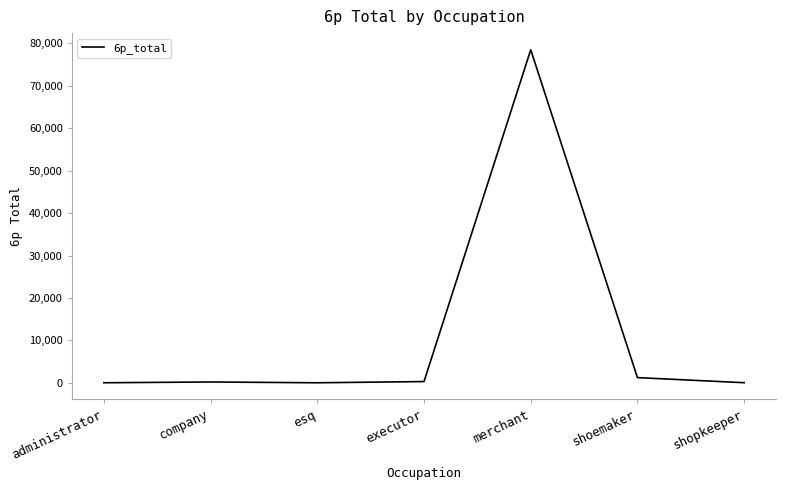

True or false: the data has more than 0 interior local peaks.

True